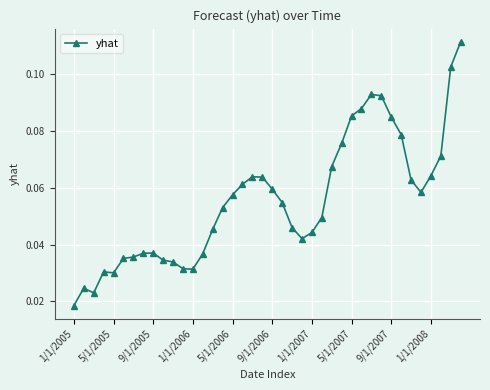

How many values are between 0 and 1?

40